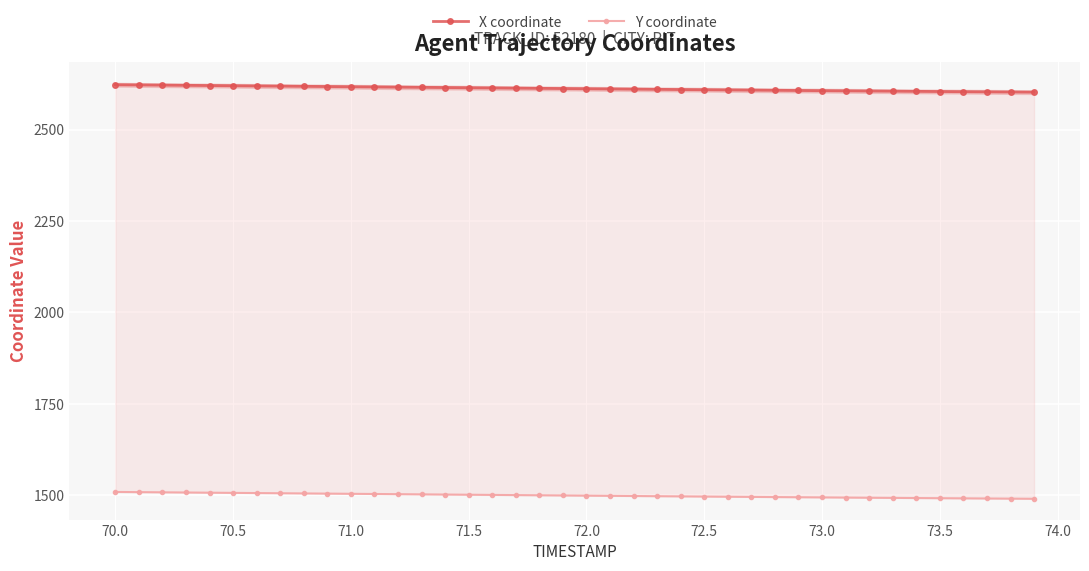

Reading left to right, list all the values displayed in this chart.

X coordinate: 2622.7	2622.2	2621.6	2621.1	2620.5	2620.0	2619.4	2618.9	2618.3	2617.8	2617.2	2616.7	2616.1	2615.6	2615.0	2614.5	2613.9	2613.4	2612.8	2612.3	2611.7	2611.2	2610.6	2610.1	2609.5	2609.0	2608.5	2608.0	2607.5	2607.0	2606.5	2606.0	2605.5	2605.1	2604.6	2604.1	2603.7	2603.2	2602.8	2602.4
Y coordinate: 1508.6	1508.1	1507.6	1507.1	1506.6	1506.1	1505.6	1505.1	1504.5	1504.0	1503.5	1503.0	1502.5	1502.0	1501.5	1501.0	1500.5	1500.0	1499.5	1499.0	1498.5	1498.0	1497.5	1497.0	1496.5	1496.0	1495.5	1495.0	1494.6	1494.1	1493.7	1493.2	1492.8	1492.3	1491.9	1491.5	1491.1	1490.7	1490.3	1489.9